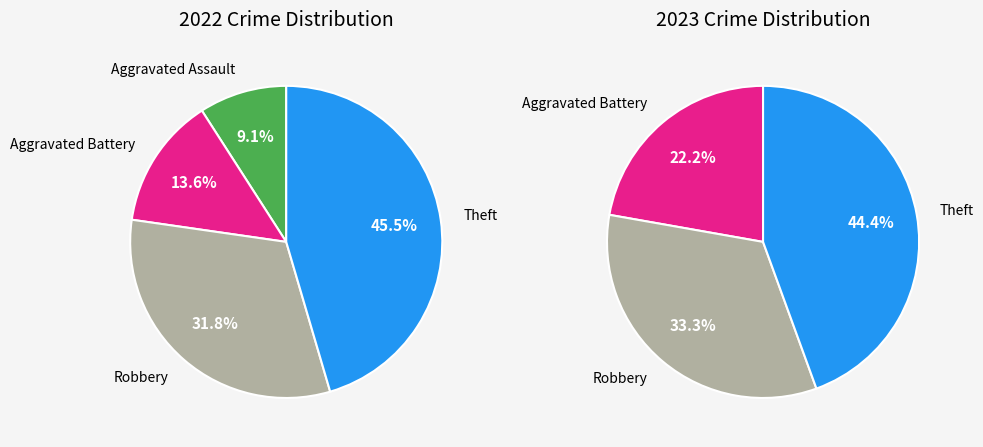

How many segments does this pie chart have?

4